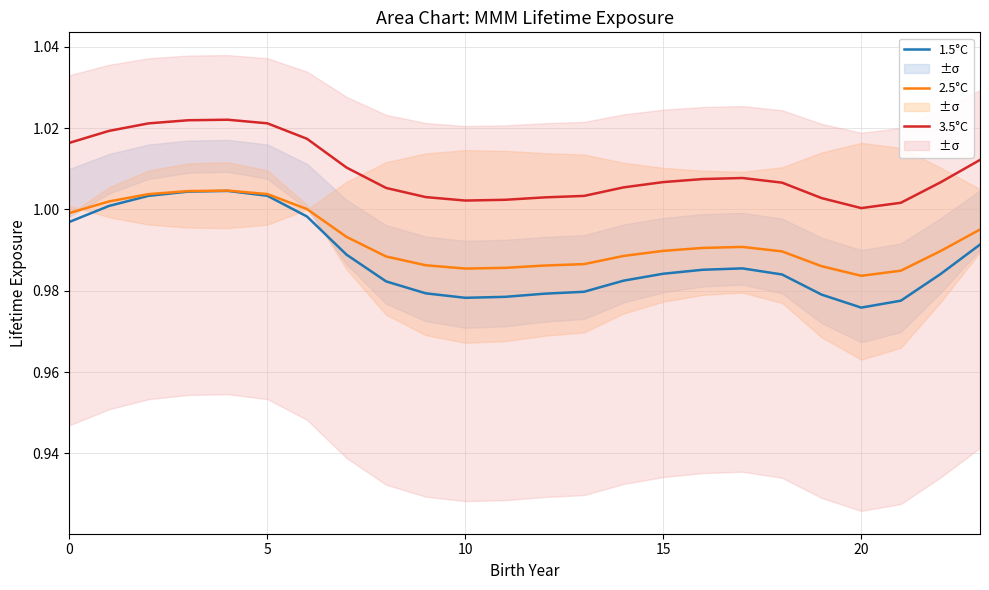

The 3.5°C series shows 1.0 at 16. True or false?

True